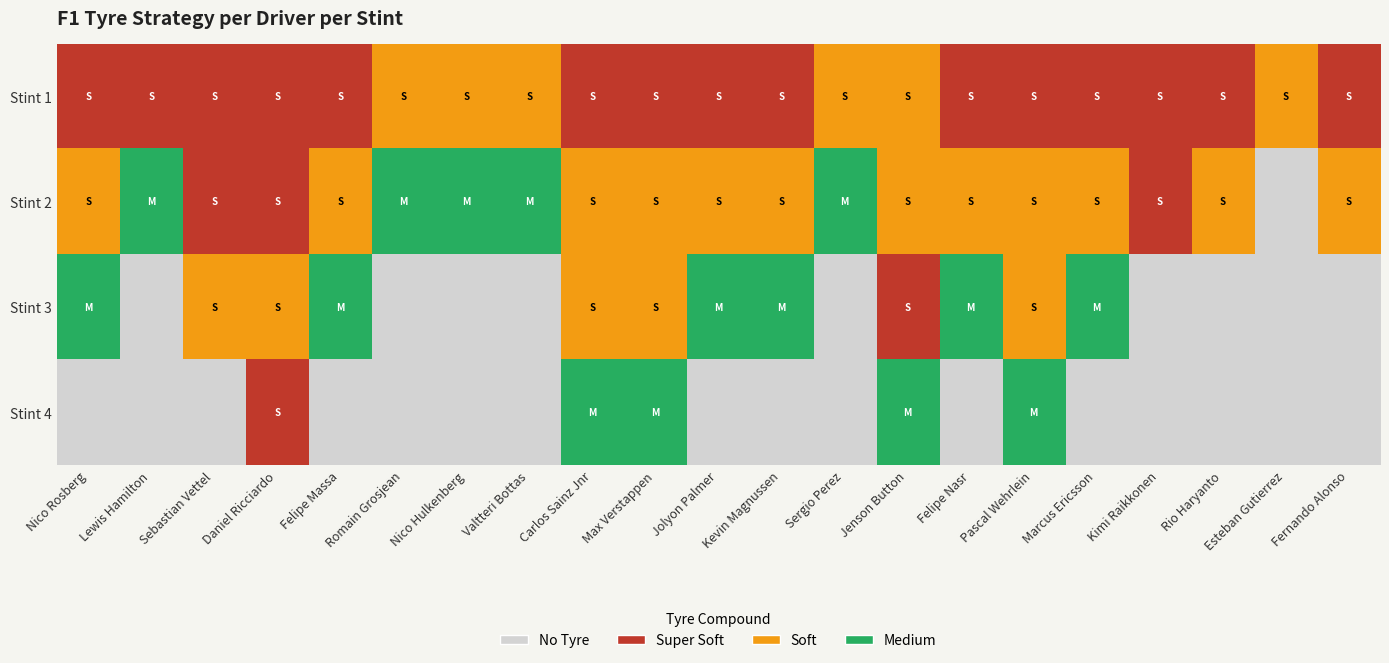

Reading right to left, list all the values displayed in this chart.

Stint 1: Fernando Alonso=1	Esteban Gutierrez=2	Rio Haryanto=1	Kimi Raikkonen=1	Marcus Ericsson=1	Pascal Wehrlein=1	Felipe Nasr=1	Jenson Button=2	Sergio Perez=2	Kevin Magnussen=1	Jolyon Palmer=1	Max Verstappen=1	Carlos Sainz Jnr=1	Valtteri Bottas=2	Nico Hulkenberg=2	Romain Grosjean=2	Felipe Massa=1	Daniel Ricciardo=1	Sebastian Vettel=1	Lewis Hamilton=1	Nico Rosberg=1
Stint 2: Fernando Alonso=2	Esteban Gutierrez=0	Rio Haryanto=2	Kimi Raikkonen=1	Marcus Ericsson=2	Pascal Wehrlein=2	Felipe Nasr=2	Jenson Button=2	Sergio Perez=3	Kevin Magnussen=2	Jolyon Palmer=2	Max Verstappen=2	Carlos Sainz Jnr=2	Valtteri Bottas=3	Nico Hulkenberg=3	Romain Grosjean=3	Felipe Massa=2	Daniel Ricciardo=1	Sebastian Vettel=1	Lewis Hamilton=3	Nico Rosberg=2
Stint 3: Fernando Alonso=0	Esteban Gutierrez=0	Rio Haryanto=0	Kimi Raikkonen=0	Marcus Ericsson=3	Pascal Wehrlein=2	Felipe Nasr=3	Jenson Button=1	Sergio Perez=0	Kevin Magnussen=3	Jolyon Palmer=3	Max Verstappen=2	Carlos Sainz Jnr=2	Valtteri Bottas=0	Nico Hulkenberg=0	Romain Grosjean=0	Felipe Massa=3	Daniel Ricciardo=2	Sebastian Vettel=2	Lewis Hamilton=0	Nico Rosberg=3
Stint 4: Fernando Alonso=0	Esteban Gutierrez=0	Rio Haryanto=0	Kimi Raikkonen=0	Marcus Ericsson=0	Pascal Wehrlein=3	Felipe Nasr=0	Jenson Button=3	Sergio Perez=0	Kevin Magnussen=0	Jolyon Palmer=0	Max Verstappen=3	Carlos Sainz Jnr=3	Valtteri Bottas=0	Nico Hulkenberg=0	Romain Grosjean=0	Felipe Massa=0	Daniel Ricciardo=1	Sebastian Vettel=0	Lewis Hamilton=0	Nico Rosberg=0